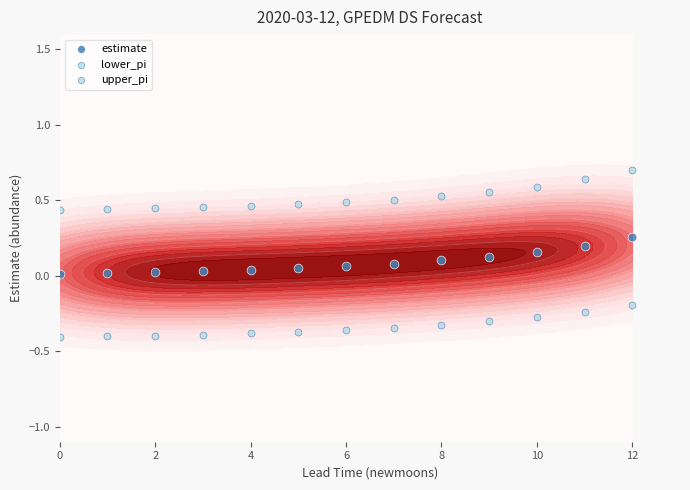

Rank the series by their maximum value, from highest to lowest.

upper_pi, estimate, lower_pi